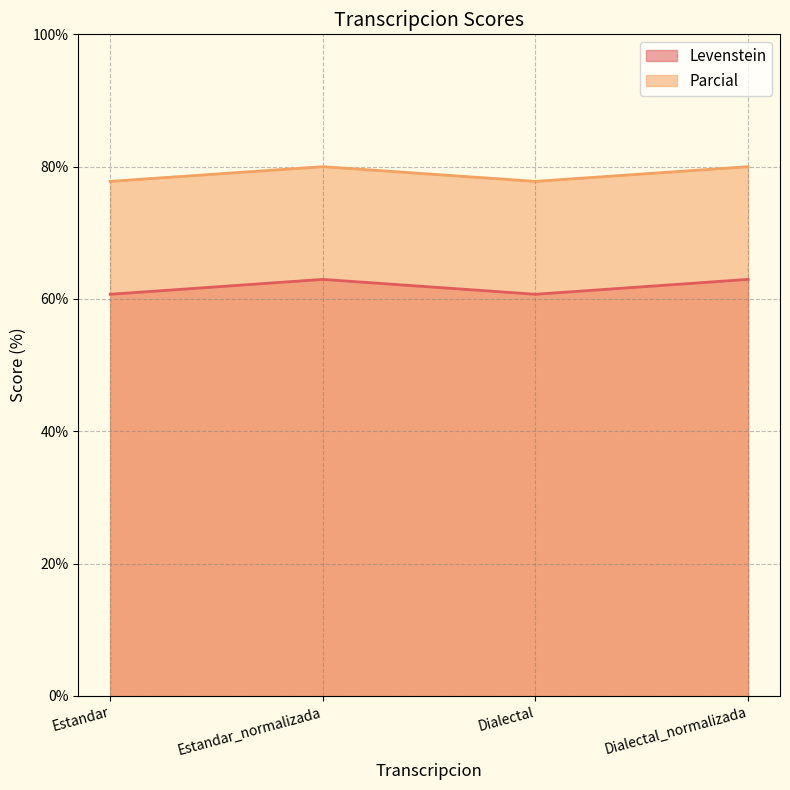

What is the label of the 1st point from the left?

Estandar